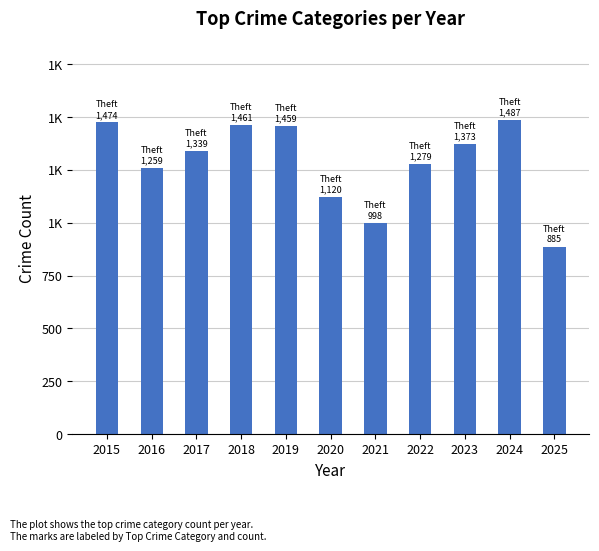

Are the bars horizontal?

No